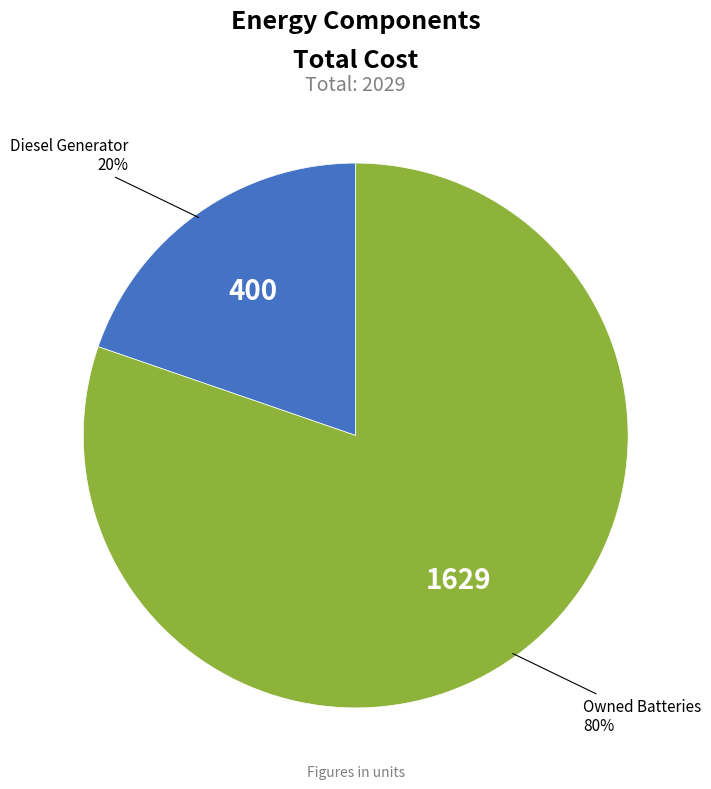

To the nearest percent, what is the average slice percentage?

50%